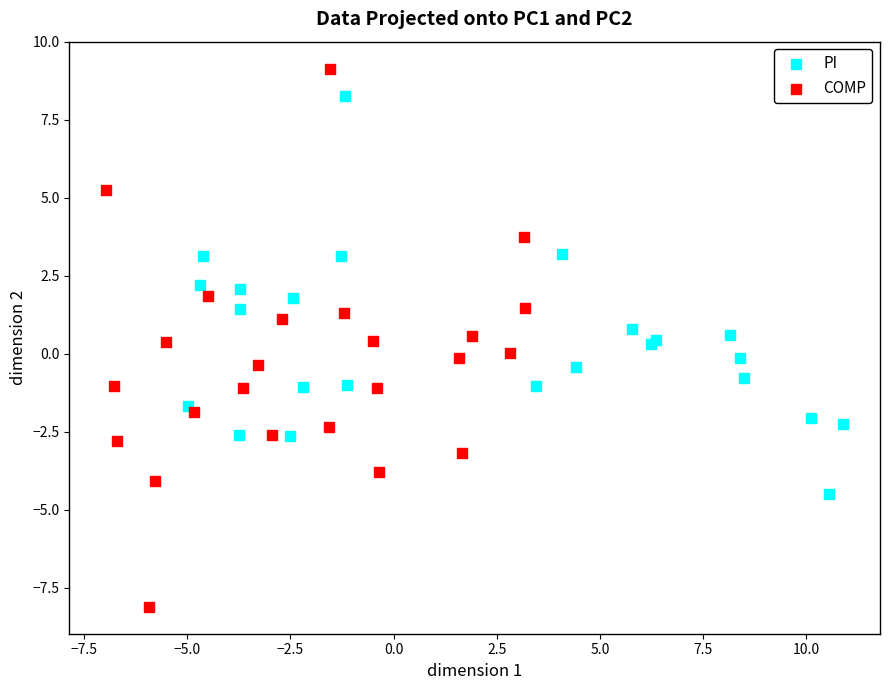

Which series contains the lowest Y value?

COMP